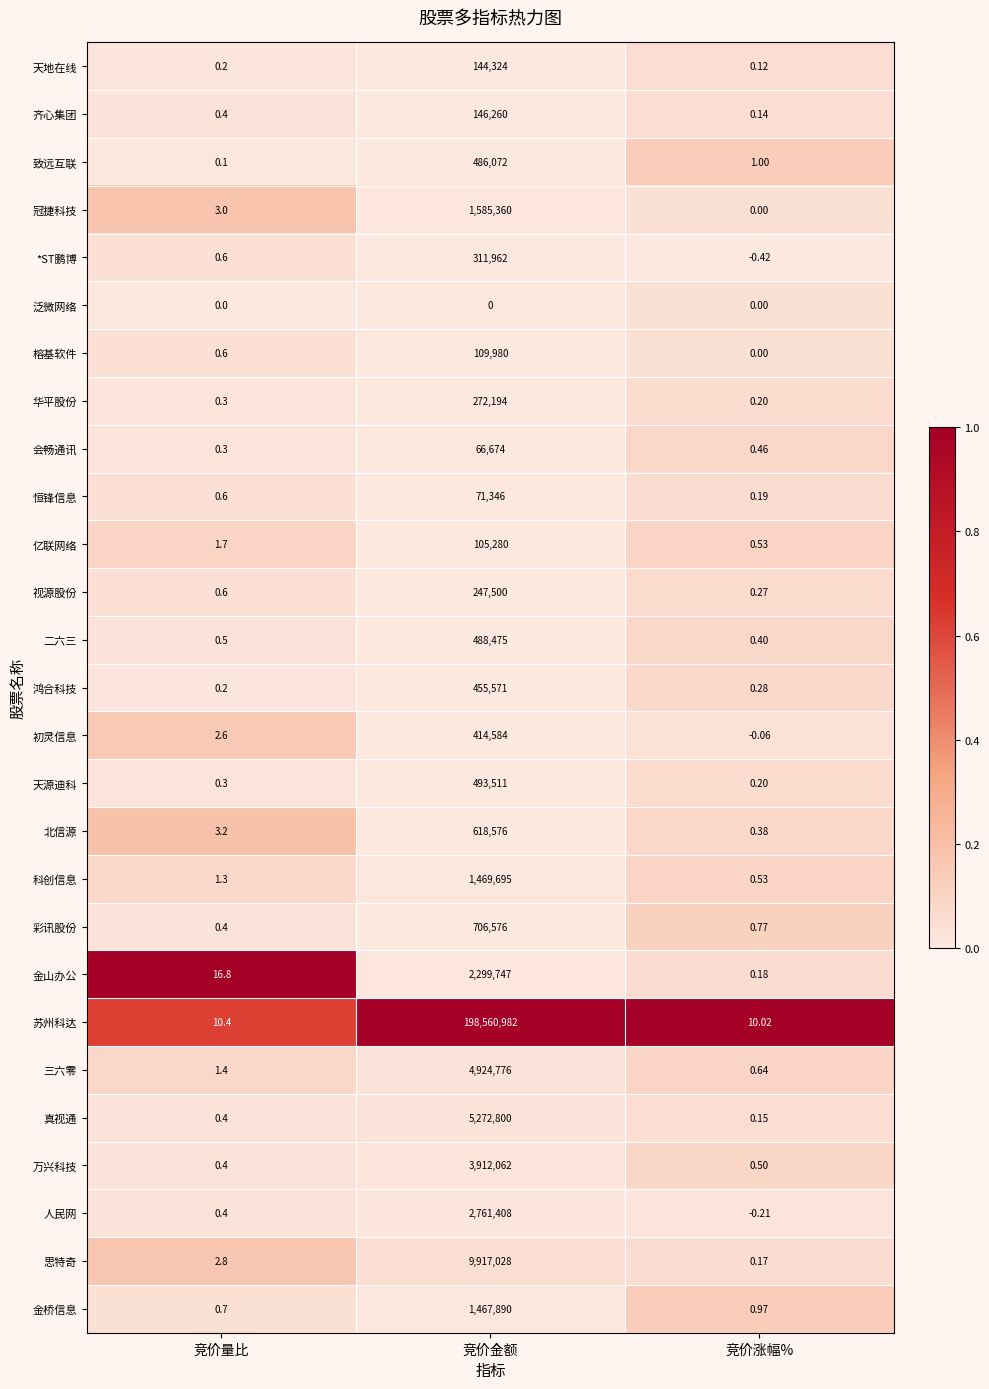

Which series has the largest range (max minus min)?

苏州科达